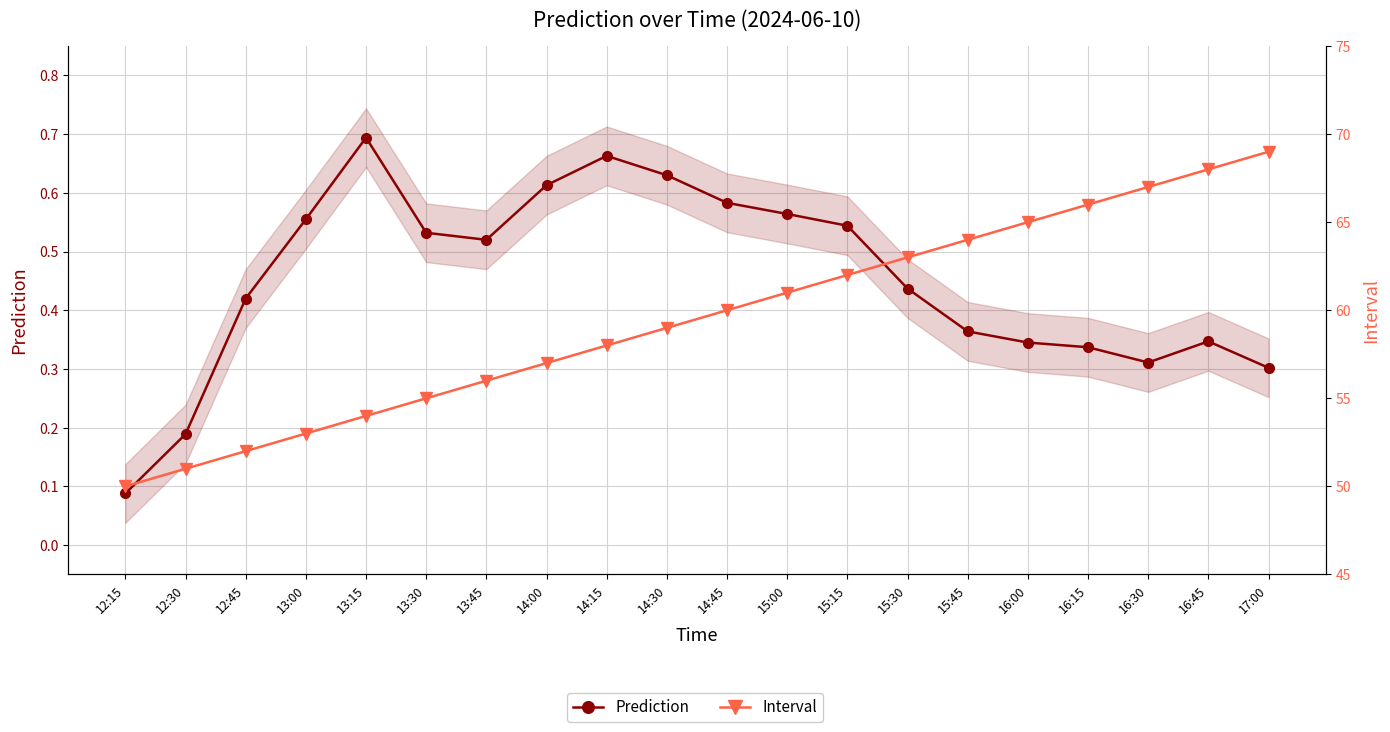

How many values in the Interval series are below 60?

10